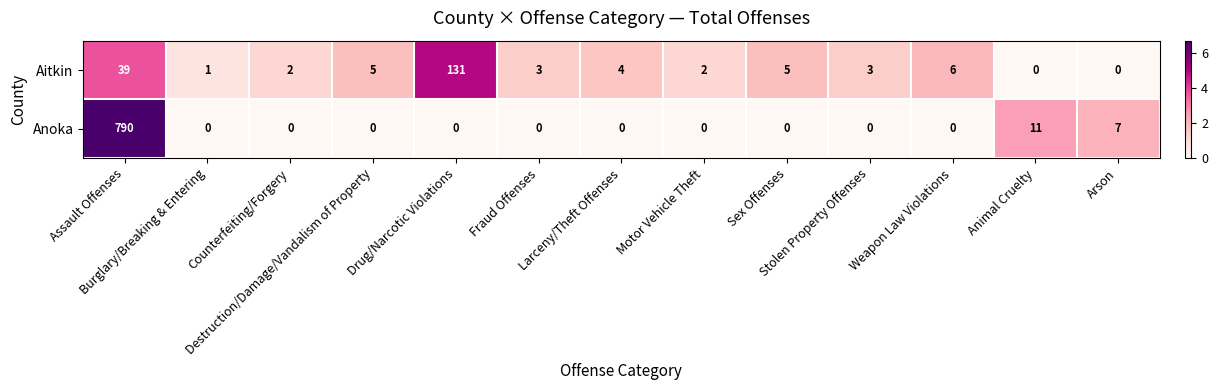

At Assault Offenses, list the series in order from largest to smallest.

Anoka, Aitkin